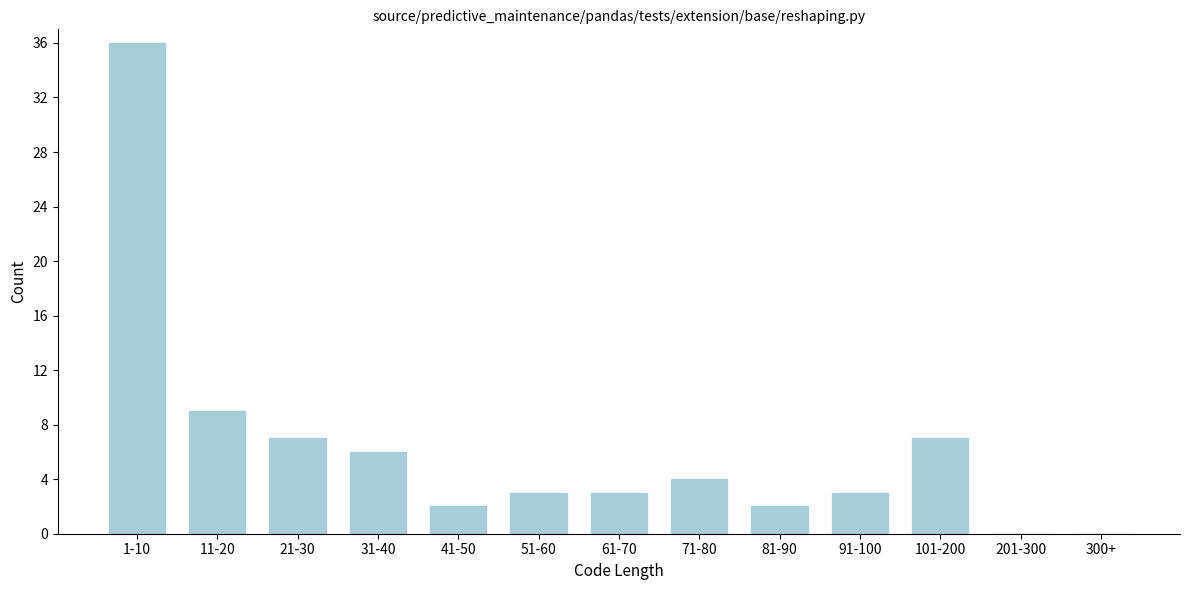

Reading left to right, list all the values displayed in this chart.

1-10=36	11-20=9	21-30=7	31-40=6	41-50=2	51-60=3	61-70=3	71-80=4	81-90=2	91-100=3	101-200=7	201-300=0	300+=0